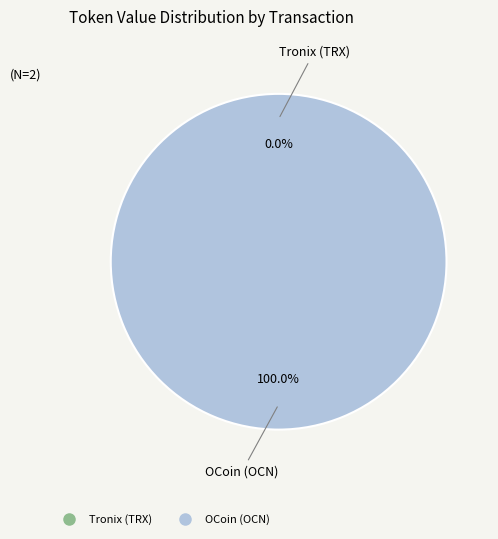

What percentage is the OCoin (OCN) slice, to the nearest percent?

100%